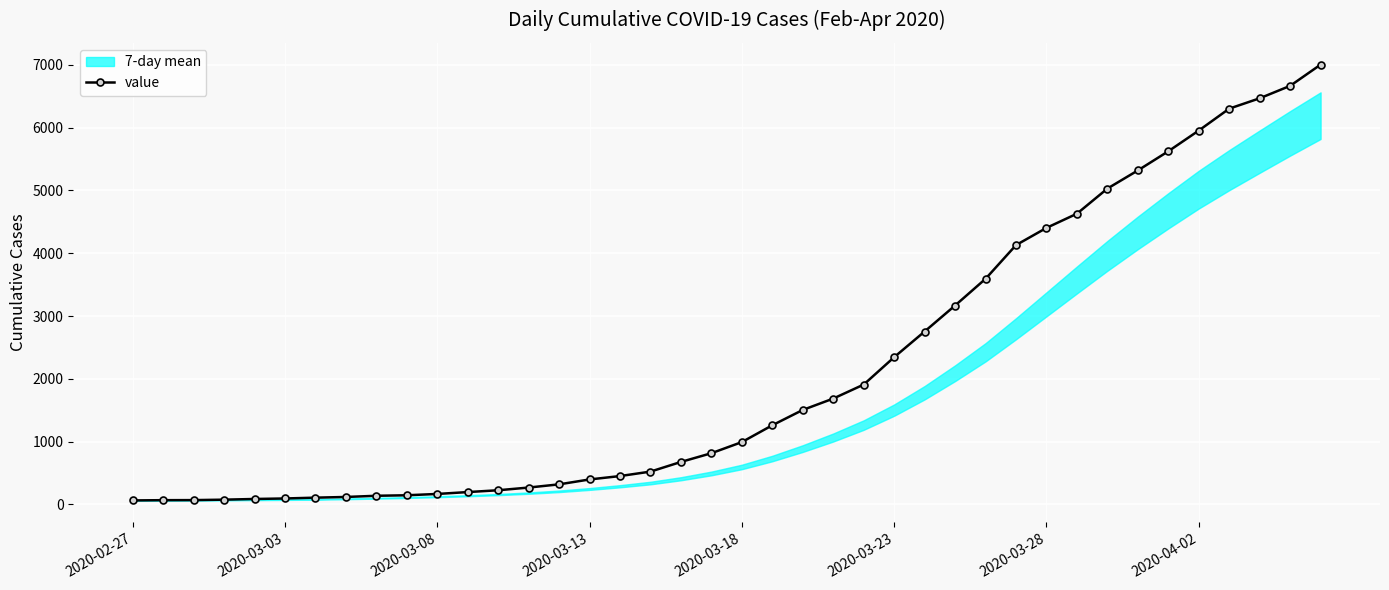

Reading left to right, extract all data points from this chart.

64	68	69	76	87	95	108	119	138	146	167	197	226	269	320	398	452	523	677	816	993	1261	1505	1686	1909	2345	2754	3168	3593	4130	4404	4630	5030	5319	5624	5954	6303	6468	6666	7004